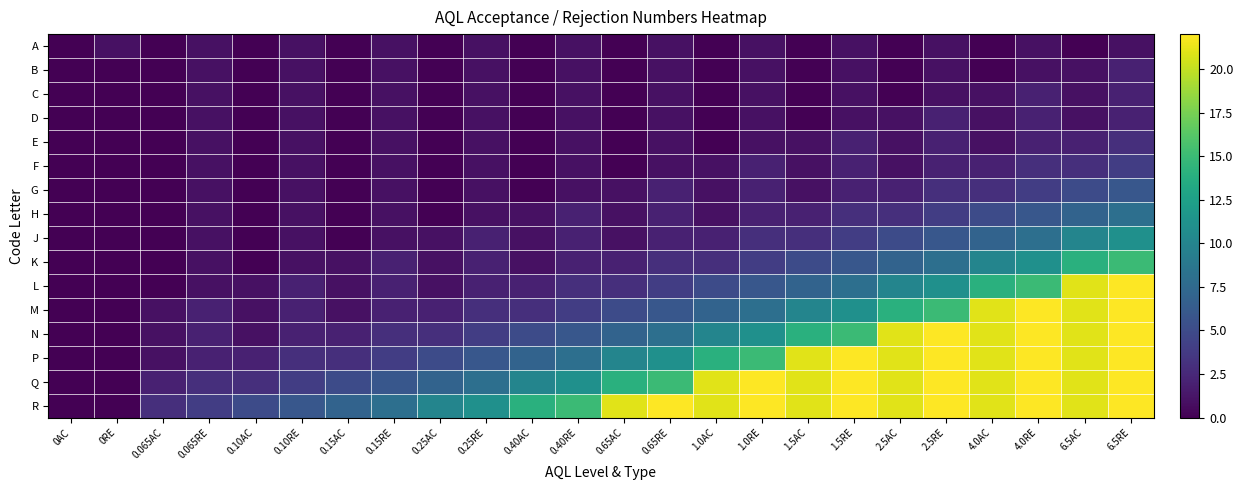

Rank the series by their maximum value, from lowest to highest.

A, B, C, D, E, F, G, H, J, K, L, M, N, P, Q, R